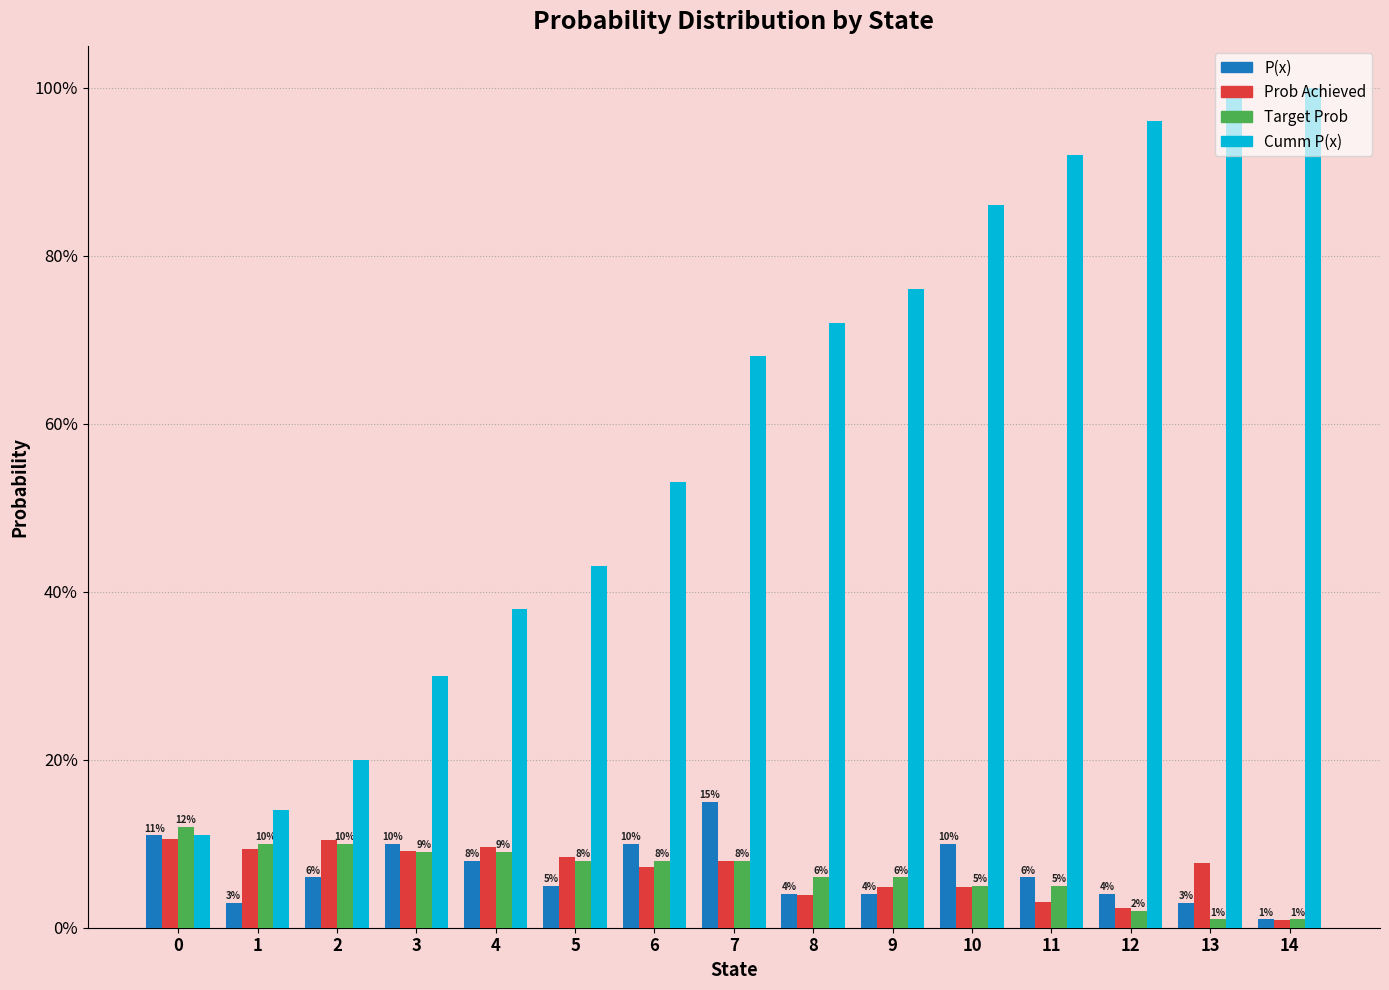

Are the bars grouped side by side (vs. stacked)?

Yes